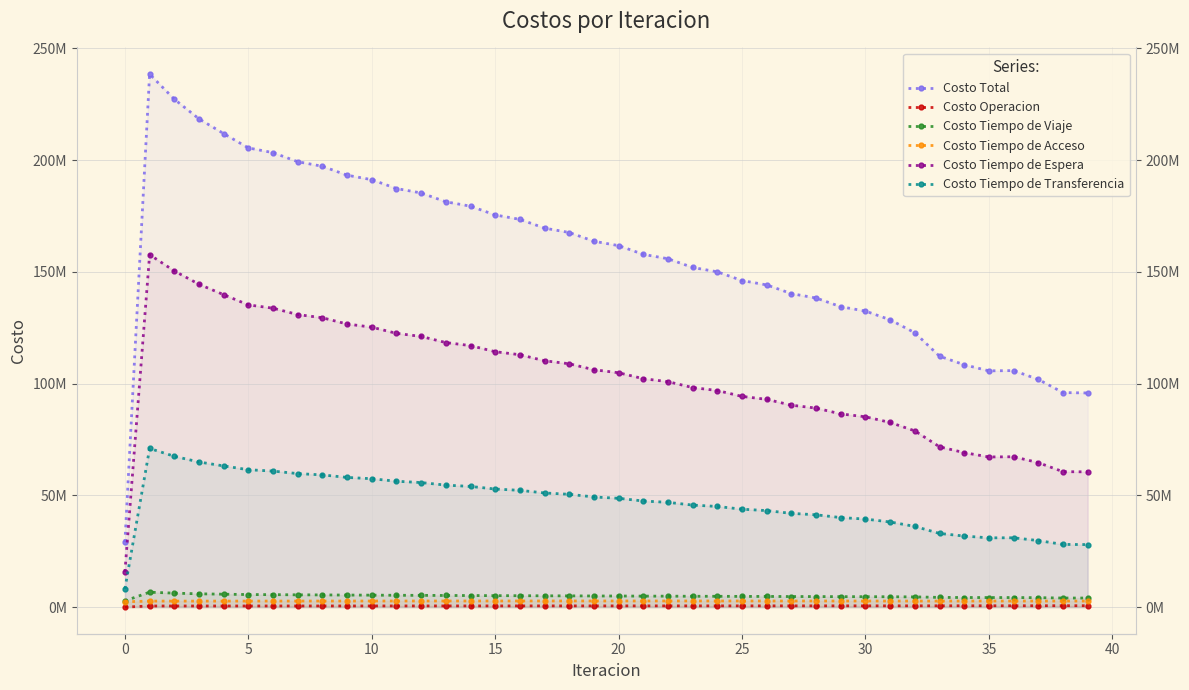

Between 40 and 25, which is larger?

40